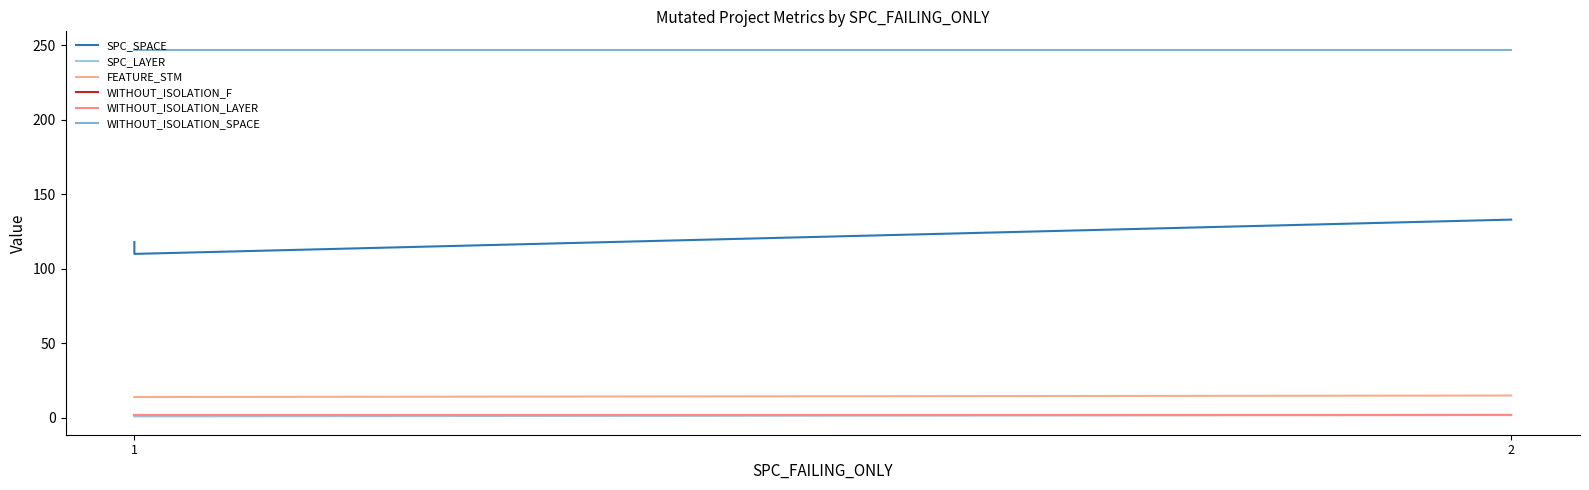

The value of WITHOUT_ISOLATION_SPACE at 1 is 247. True or false?

True